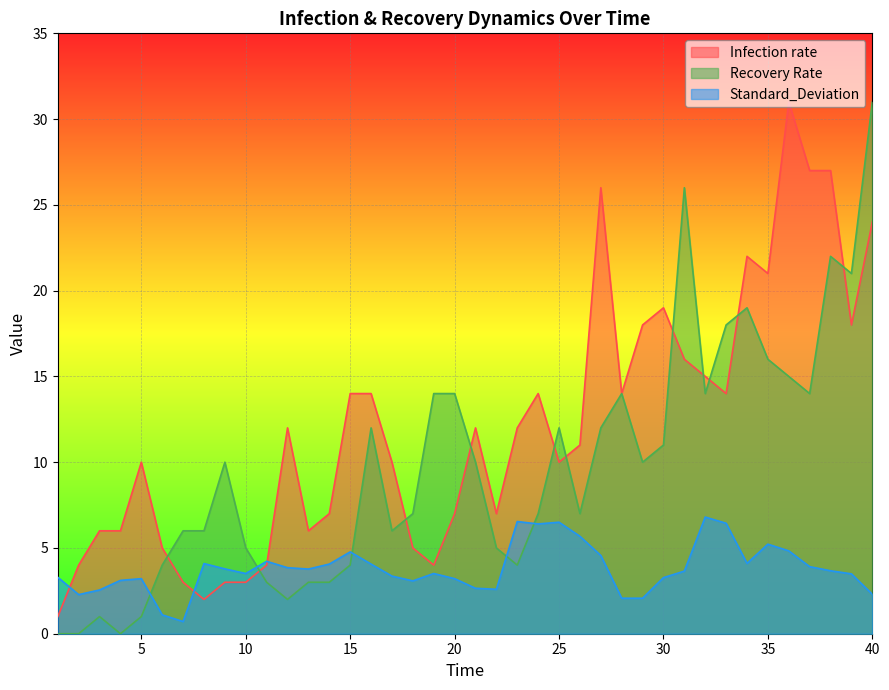

How many data points in Standard_Deviation are above 3?

31